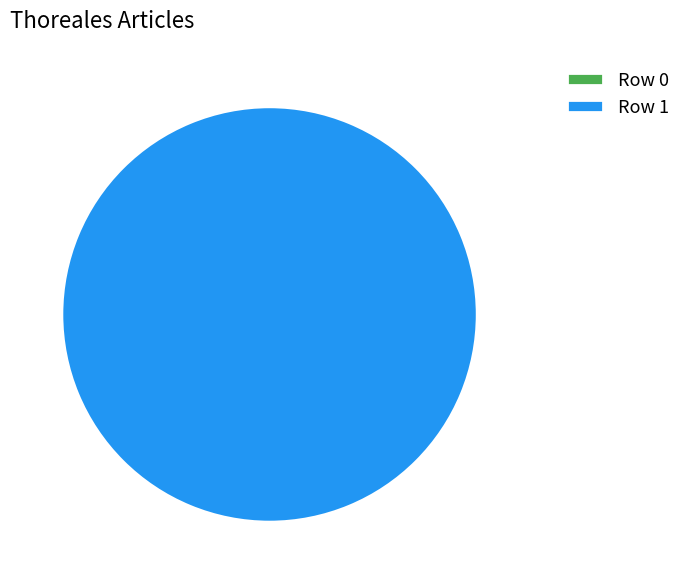

What is the change in value from Row 0 to Row 1?

+1